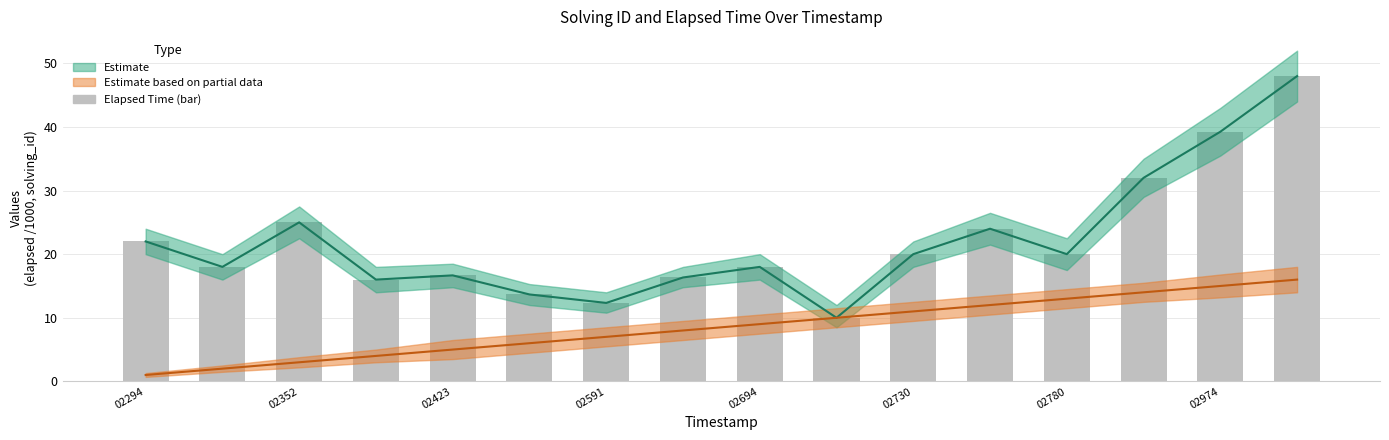

What is the average value?

22.0